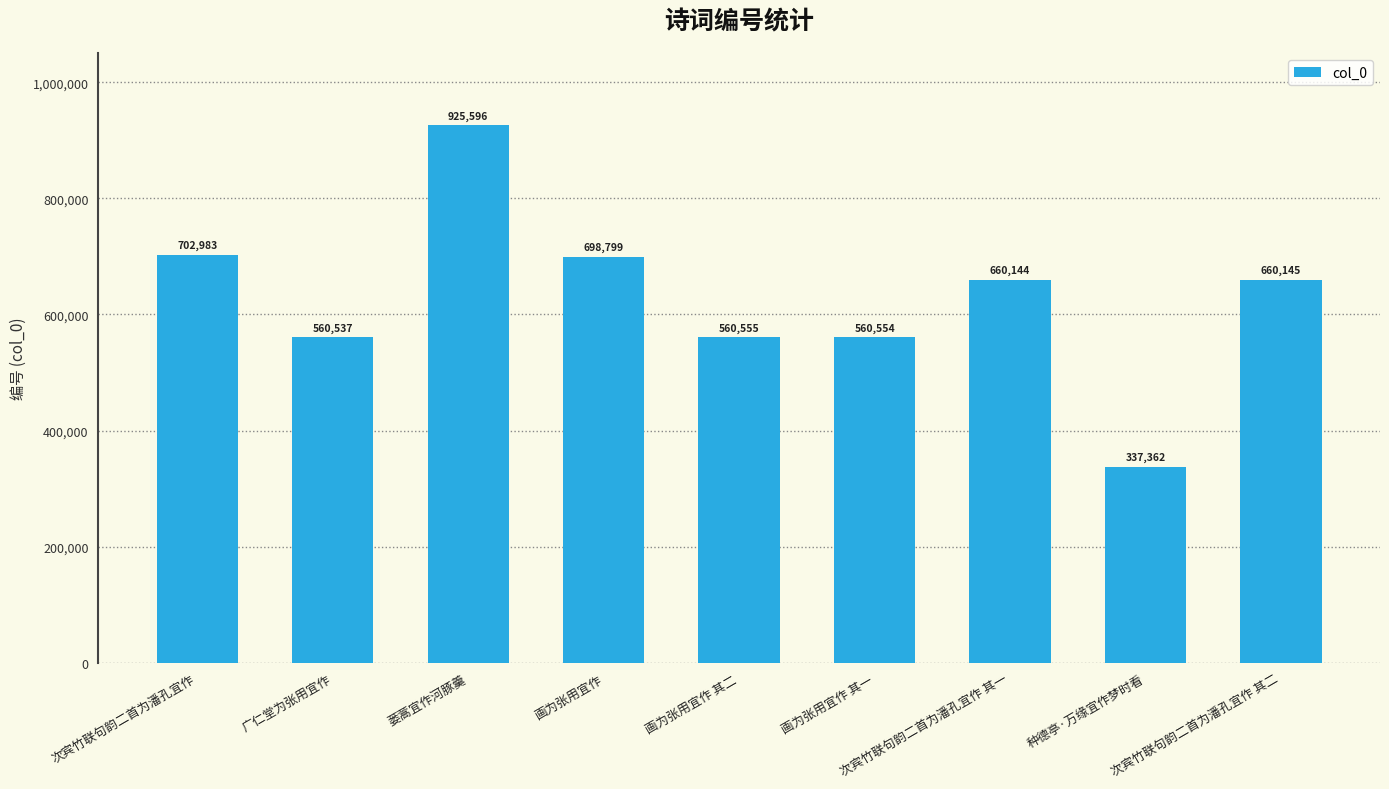

What is the sum of all values?

5666675